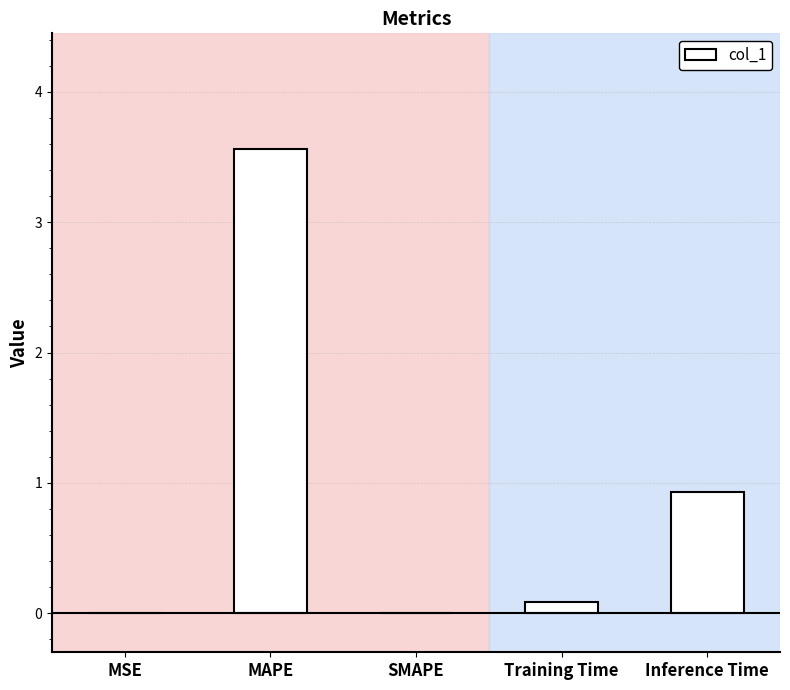

At which category does the chart reach its peak across all series?

MAPE